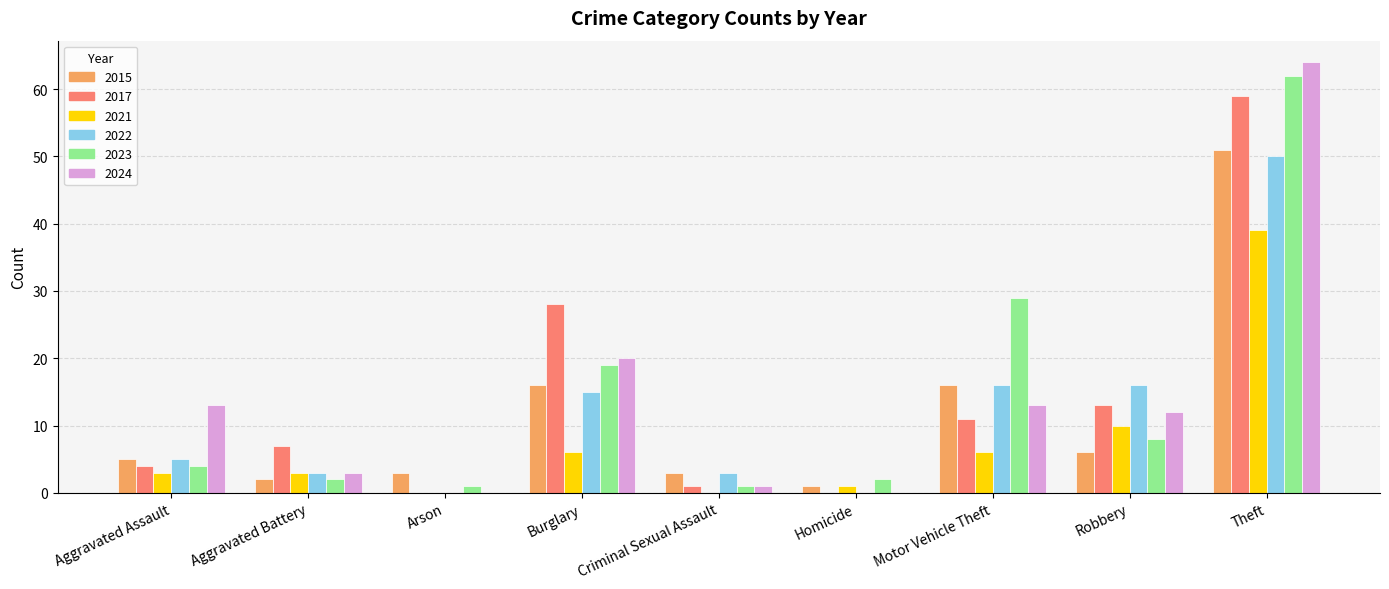

True or false: 2022 has a value of 0 at Homicide.

True